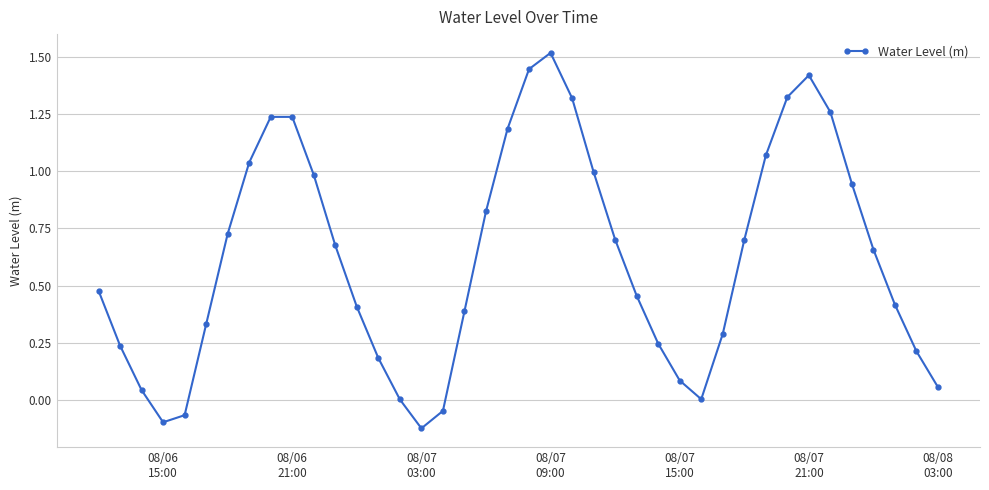

What is the value of the 38th point from the left?

0.4